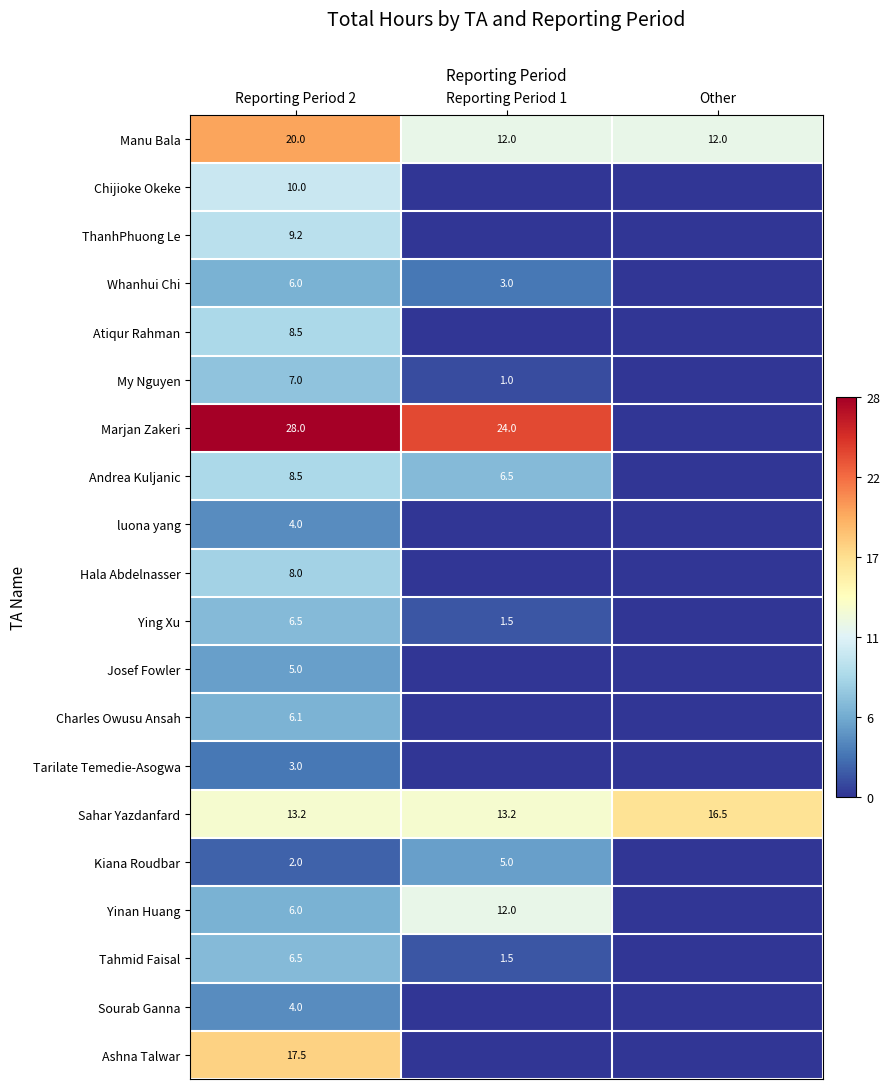

What is the difference between the highest and lowest values at Reporting Period 2?

26.0